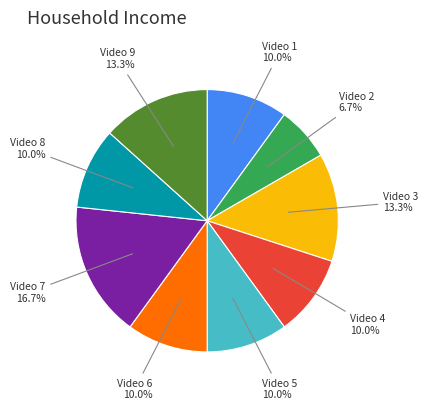

The Video 3 slice represents 13% of the pie. True or false?

True